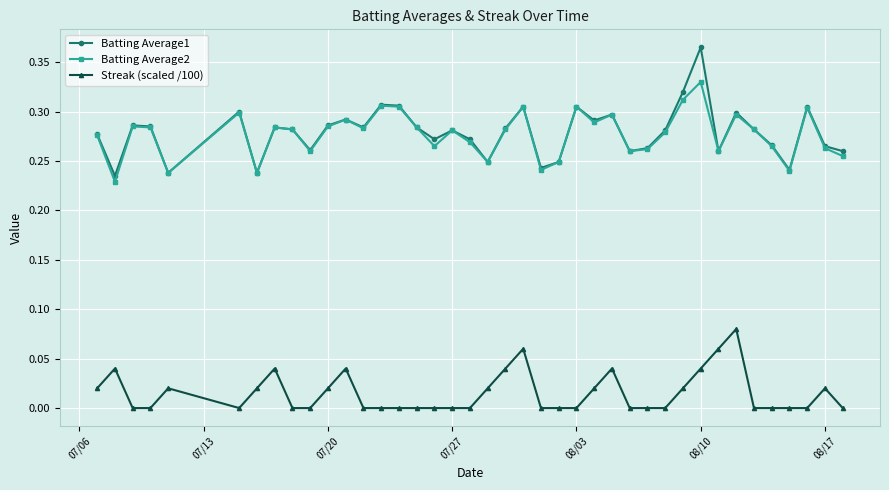

Does the chart have visible grid lines?

Yes